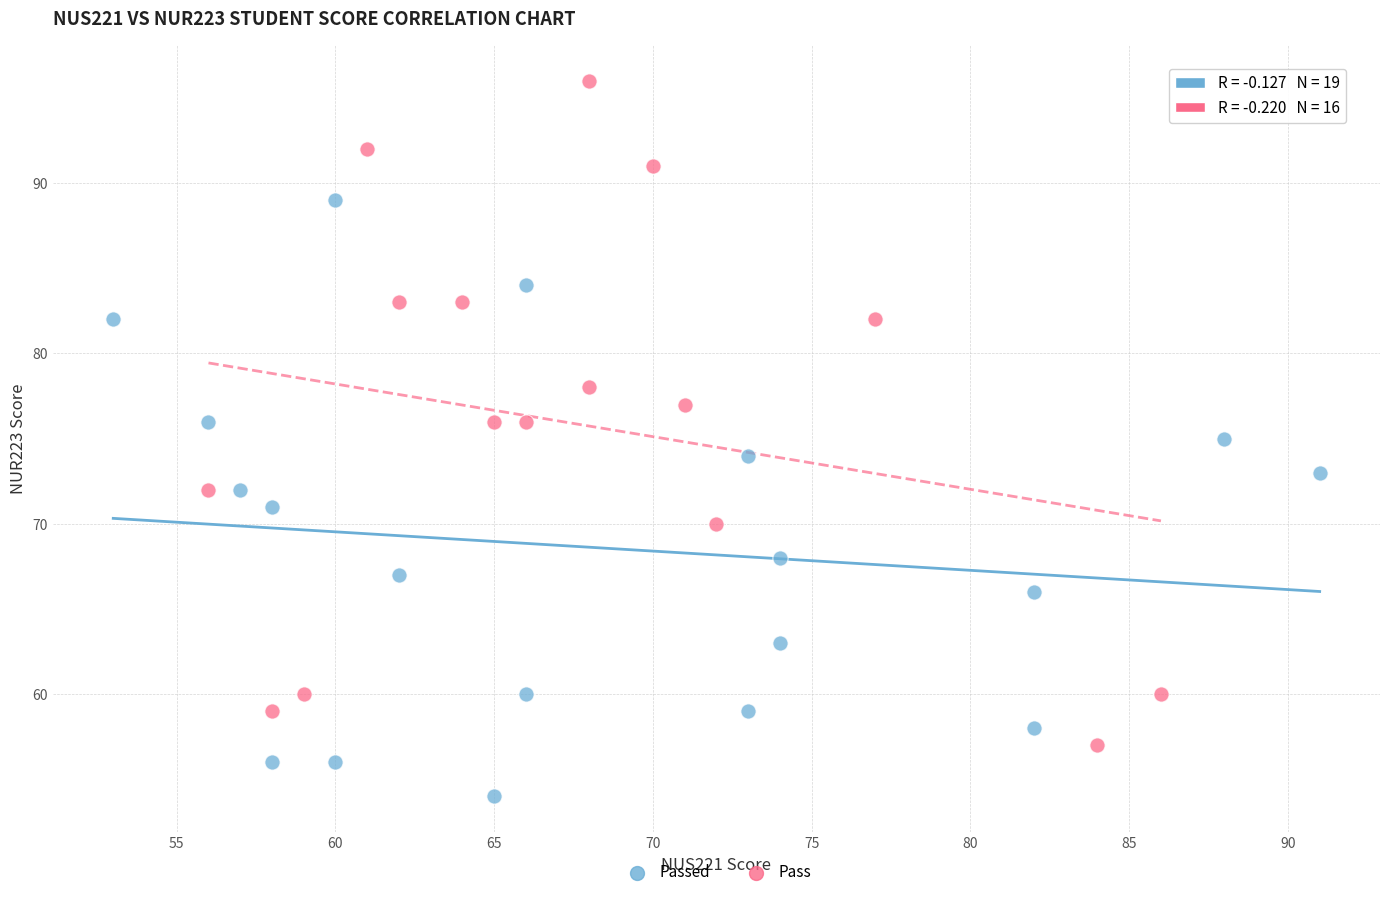

Which series contains the highest Y value?

Pass